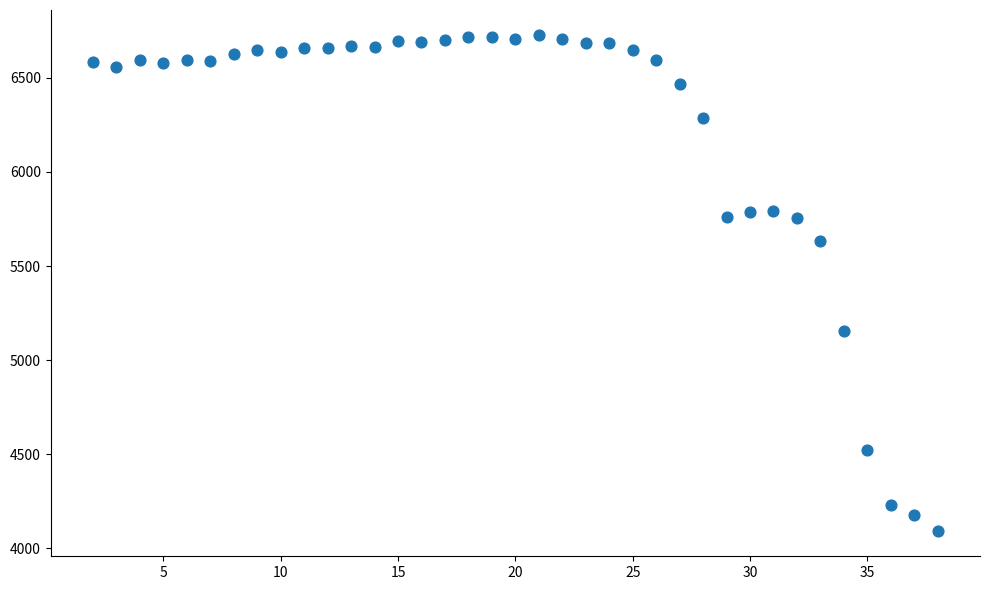

What is the range of Y values (max minus min)?

2640